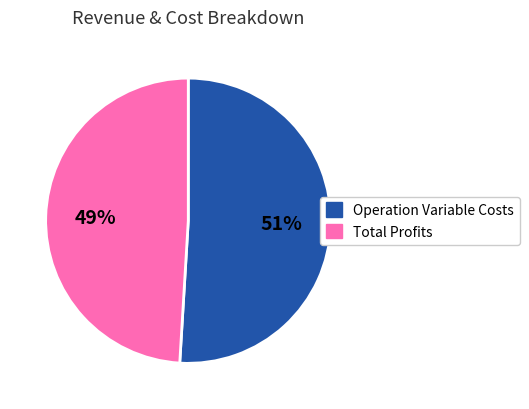

Count the number of slices in the pie.

2